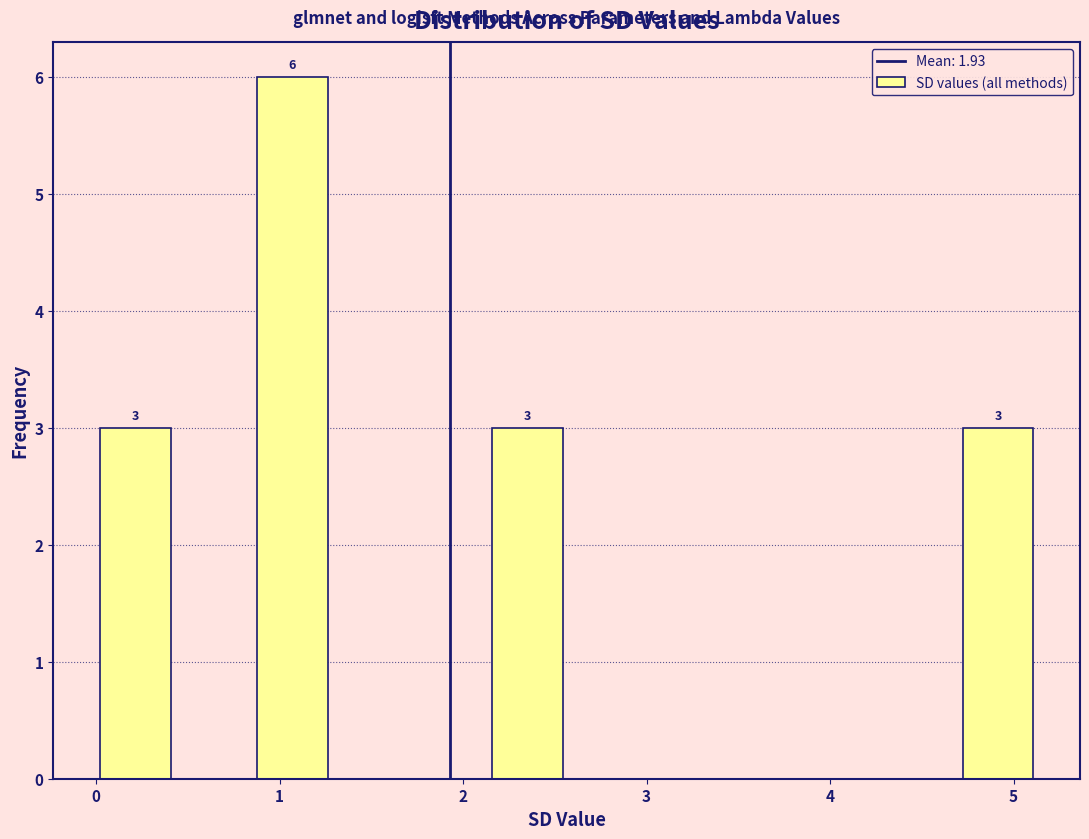

Over which range of the x-axis is the bar tallest?

0.9 to 1.3